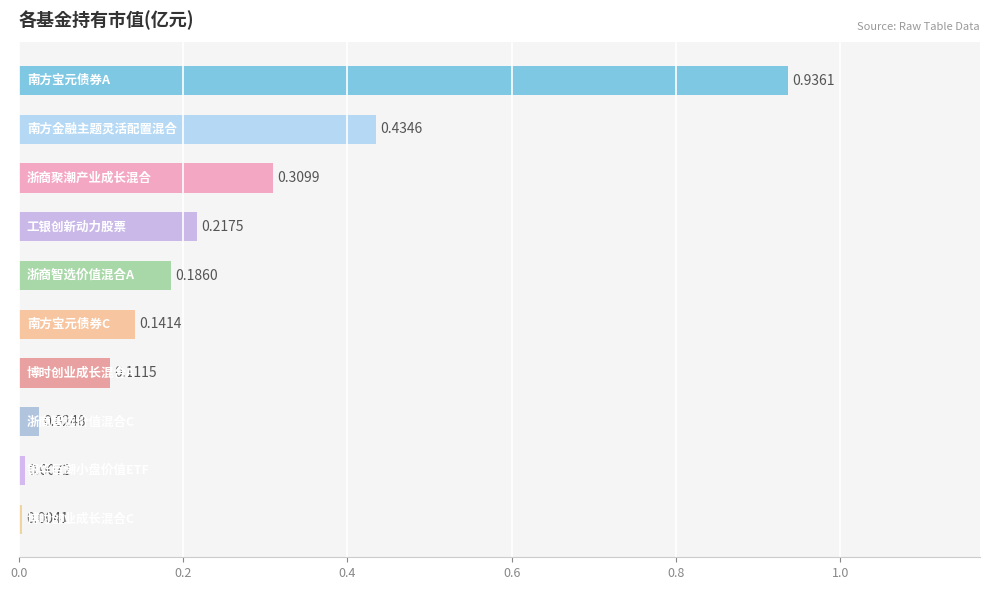

What is the sum of all values?

2.4